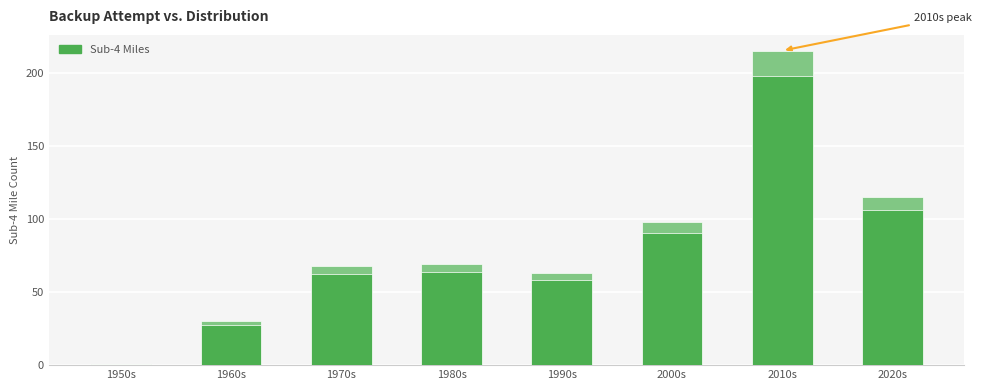

How many categories are shown in the chart?

8